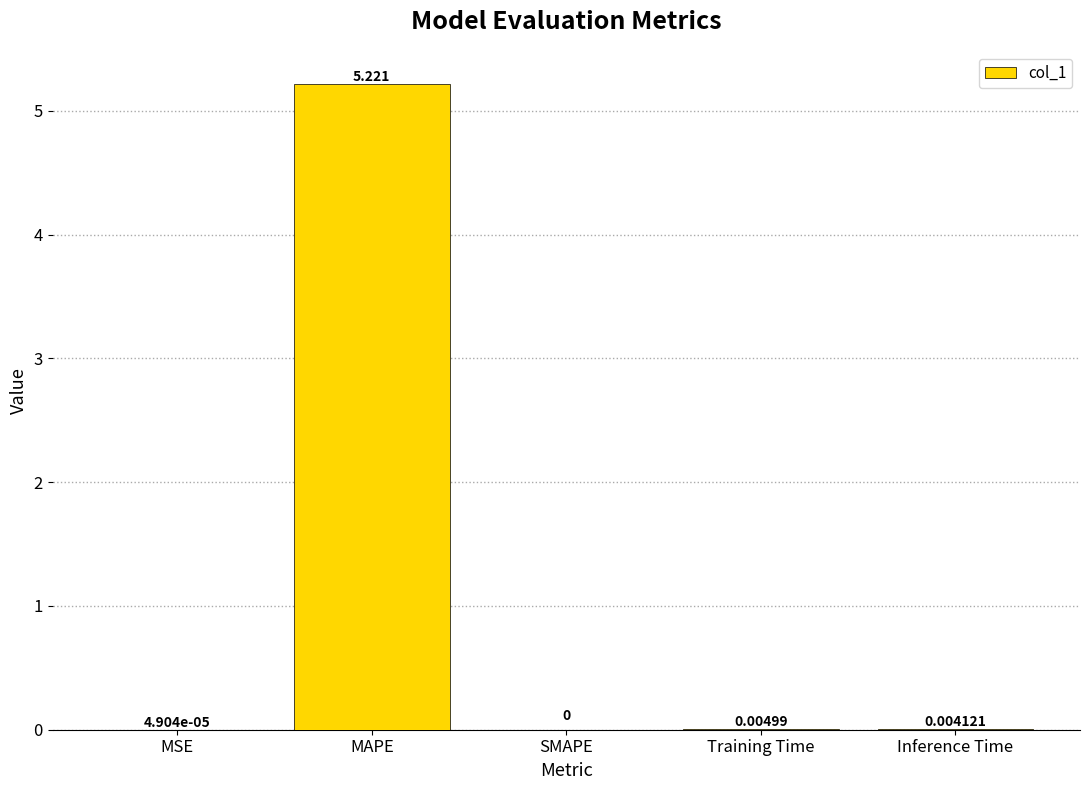

Where is the data nearest to the value 2?

Training Time